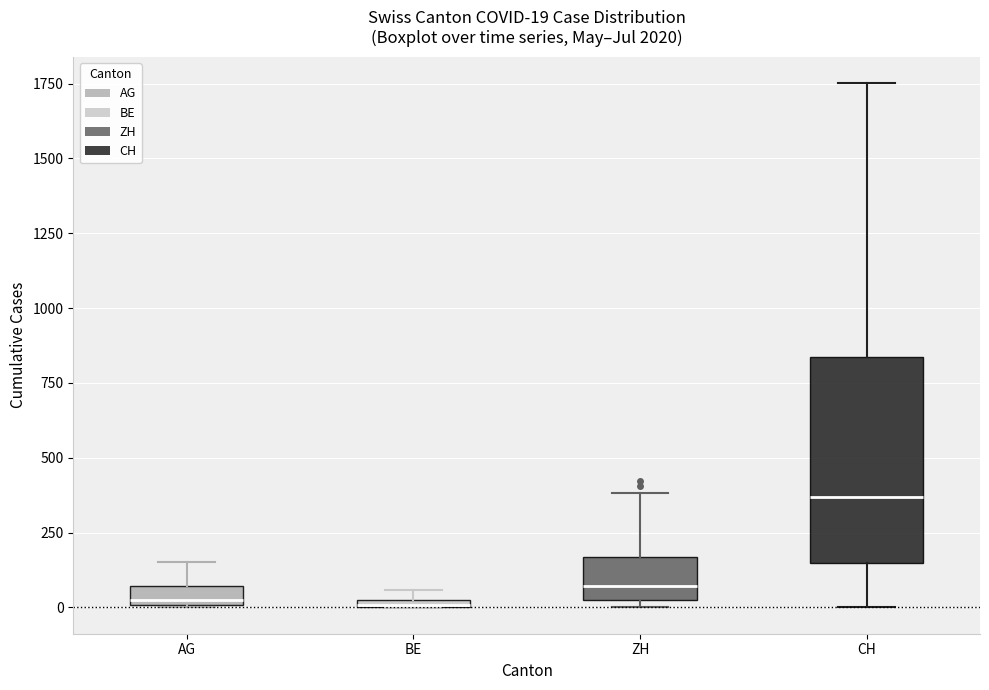

Which box is the tallest, from its lower edge to its upper edge?

CH